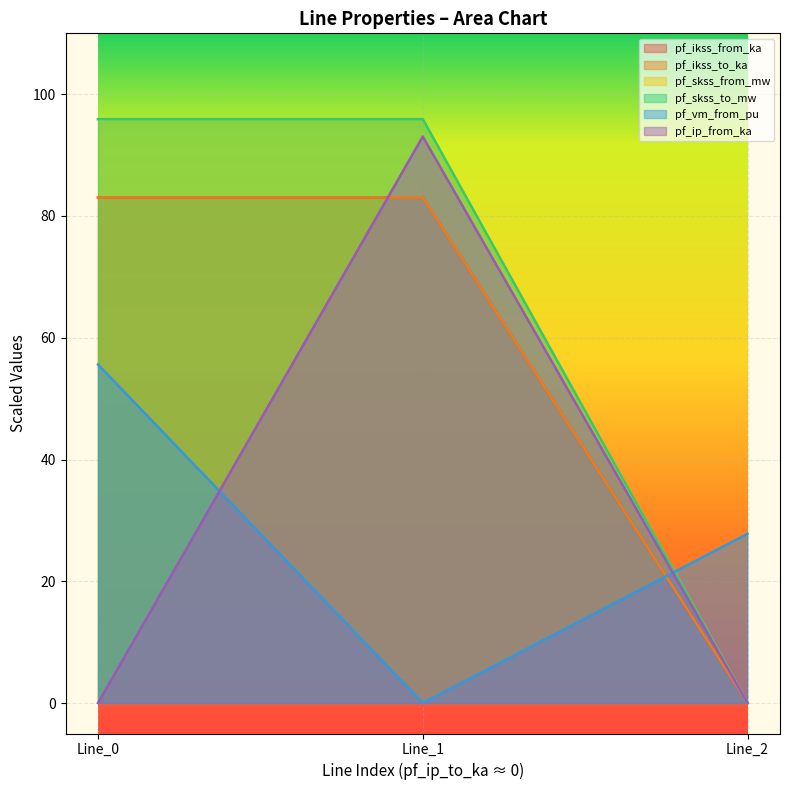

Does the chart display data point markers on the line(s)?

No